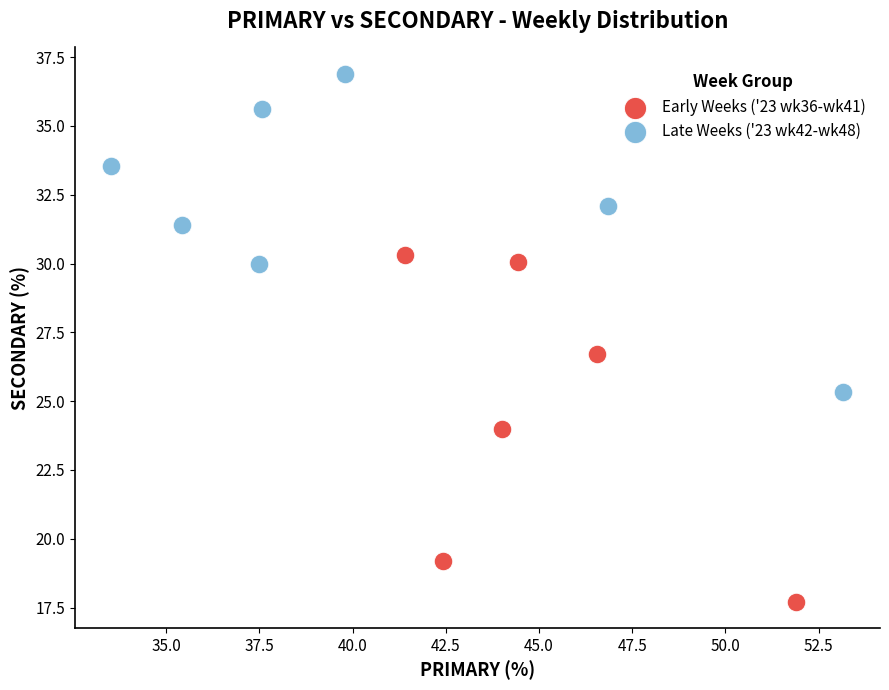

Which series has the widest spread of Y values?

Early Weeks ('23 wk36-wk41)